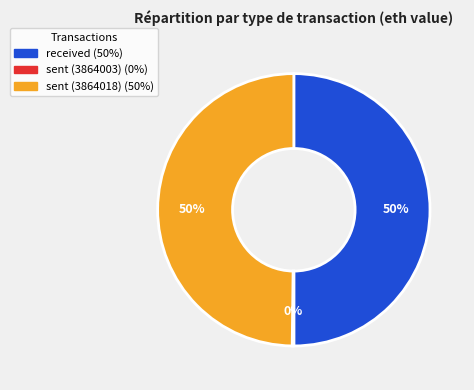

What percentage is the received slice, to the nearest percent?

50%